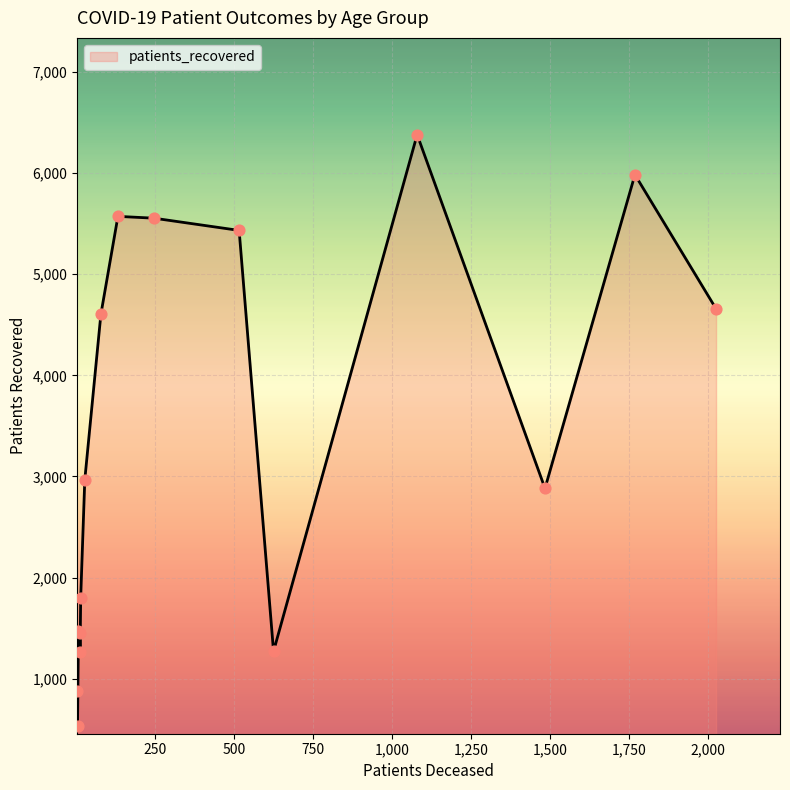

What is the maximum value shown in the chart?

6380